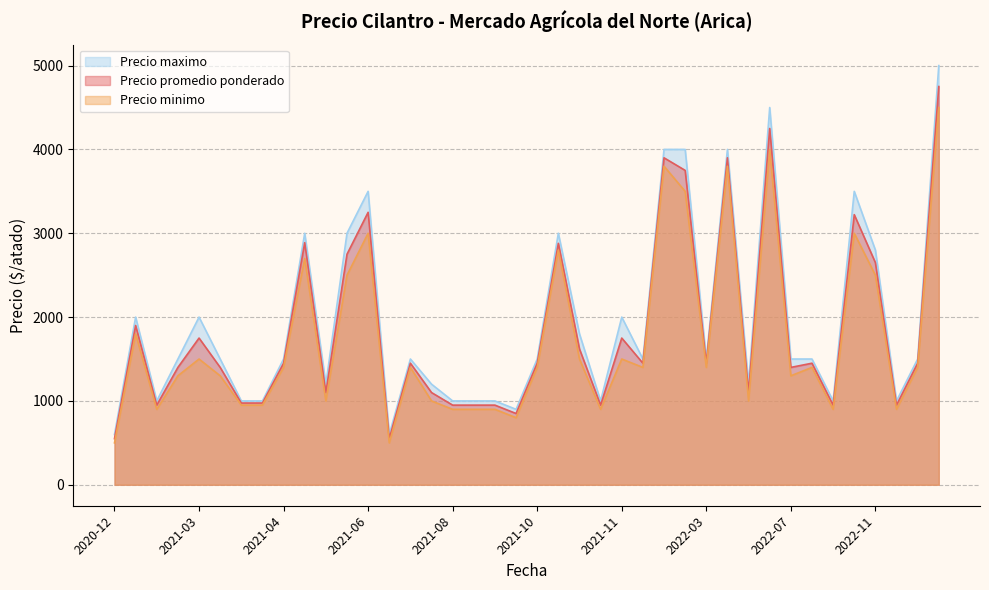

At 2021-02, list the series in order from smallest to largest.

Precio minimo, Precio promedio ponderado, Precio maximo